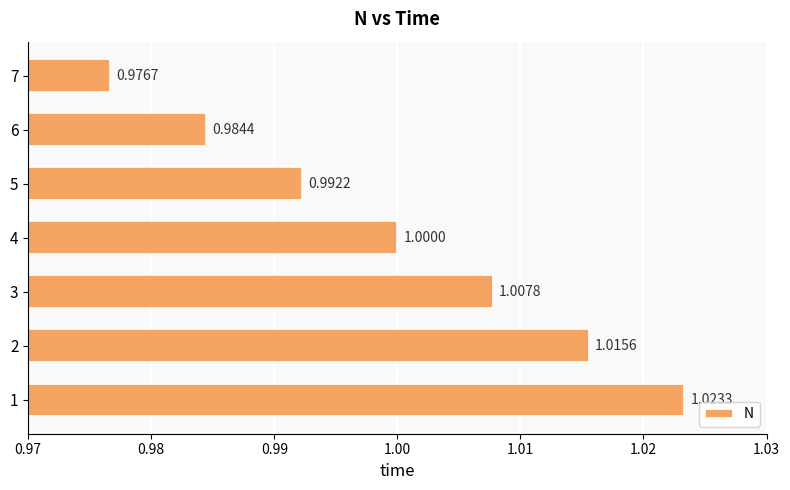

What is the sum of all values?

7.0